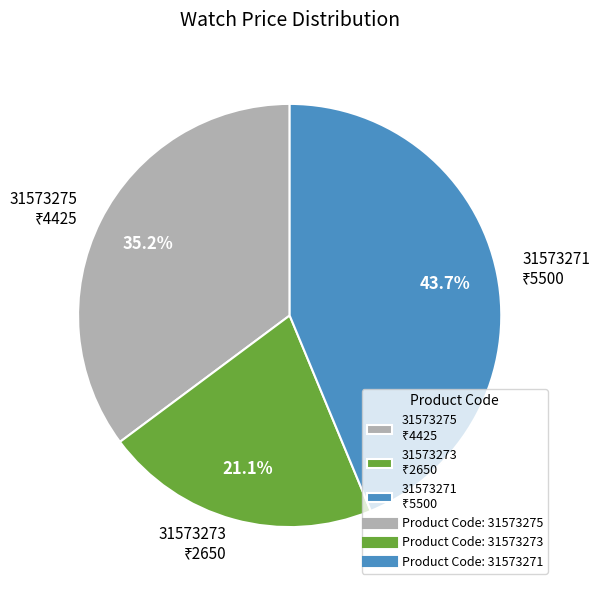

To the nearest percent, what is the difference between the largest and smallest slice percentages?

23%